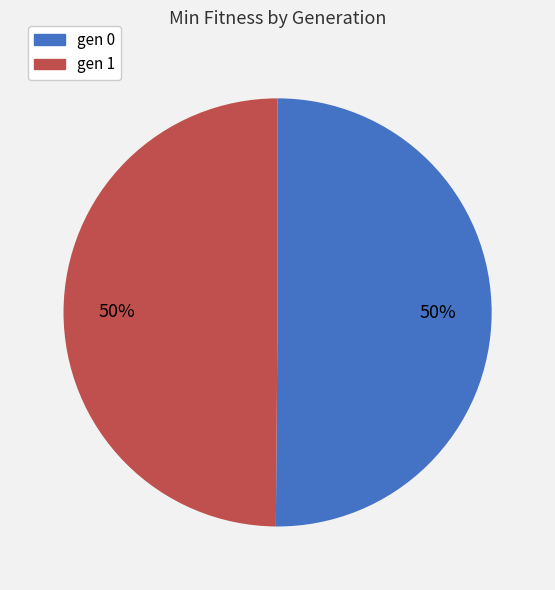

How many slices are in this pie chart?

2